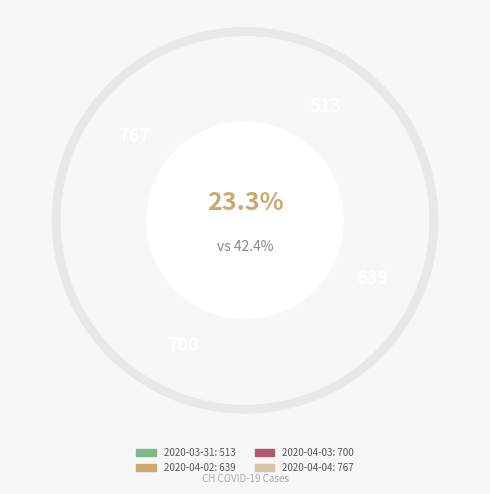

What is the ratio of the value at 2020-04-04 to the value at 2020-03-31?

1.5